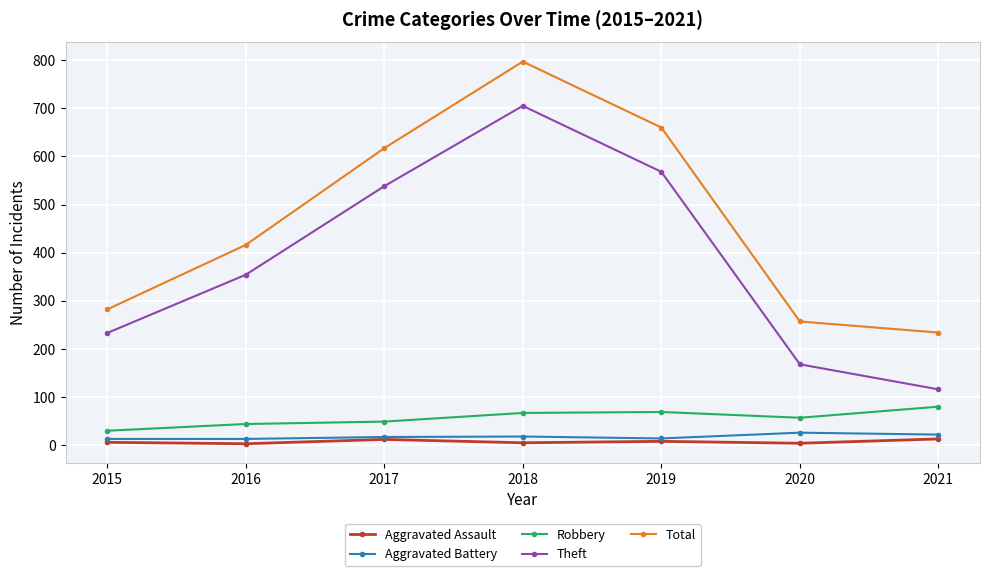

At which category is the sum across all series the highest?

2018